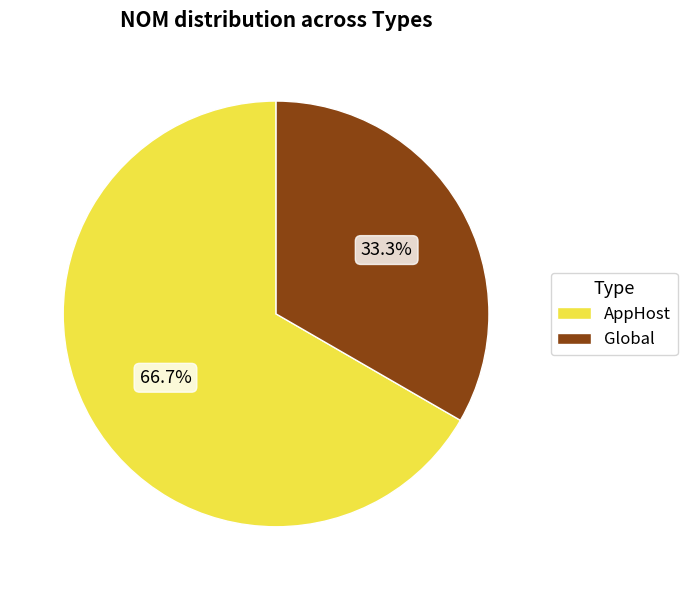

Which slice is the largest?

AppHost